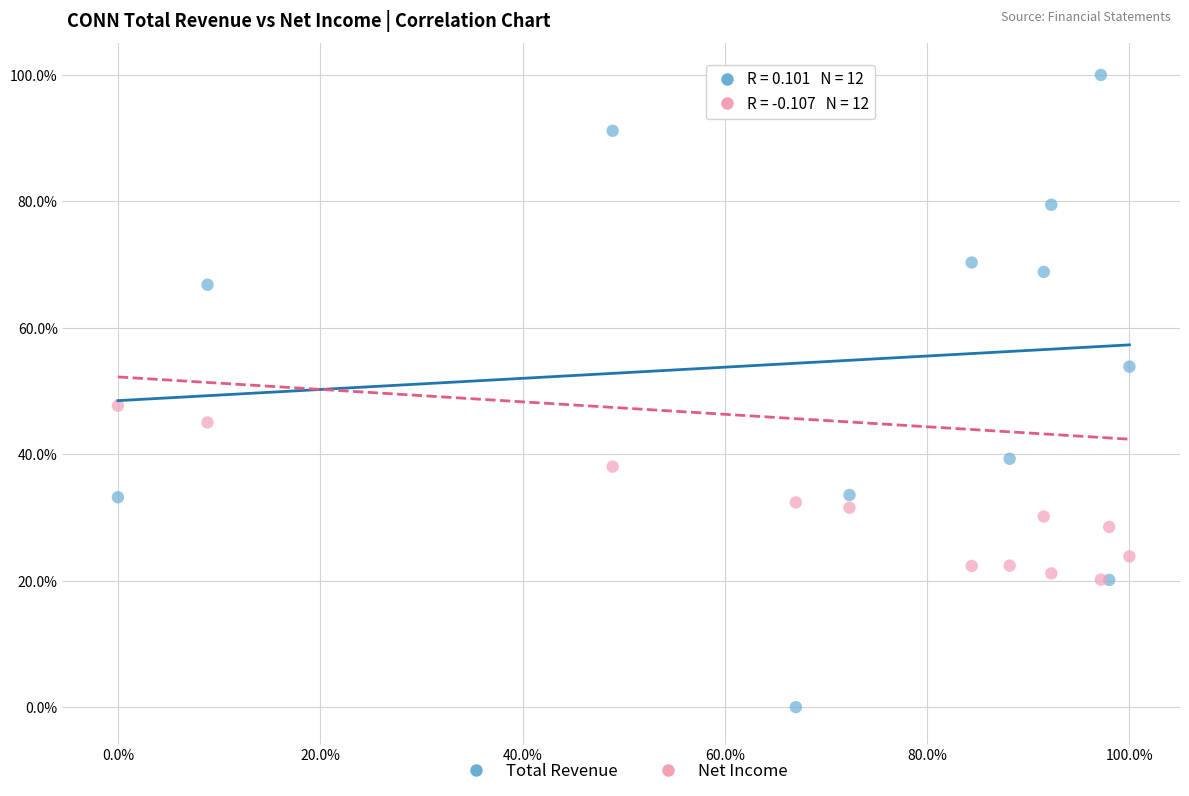

What are all the series names shown in the legend?

Total Revenue, Net Income